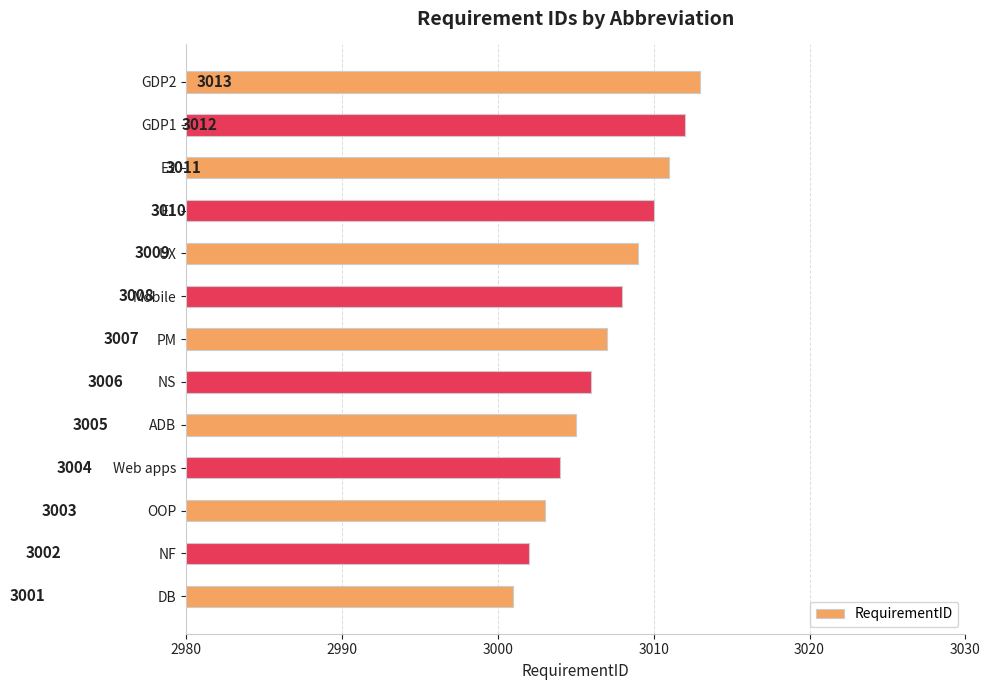

What is the minimum value shown in the chart?

3001